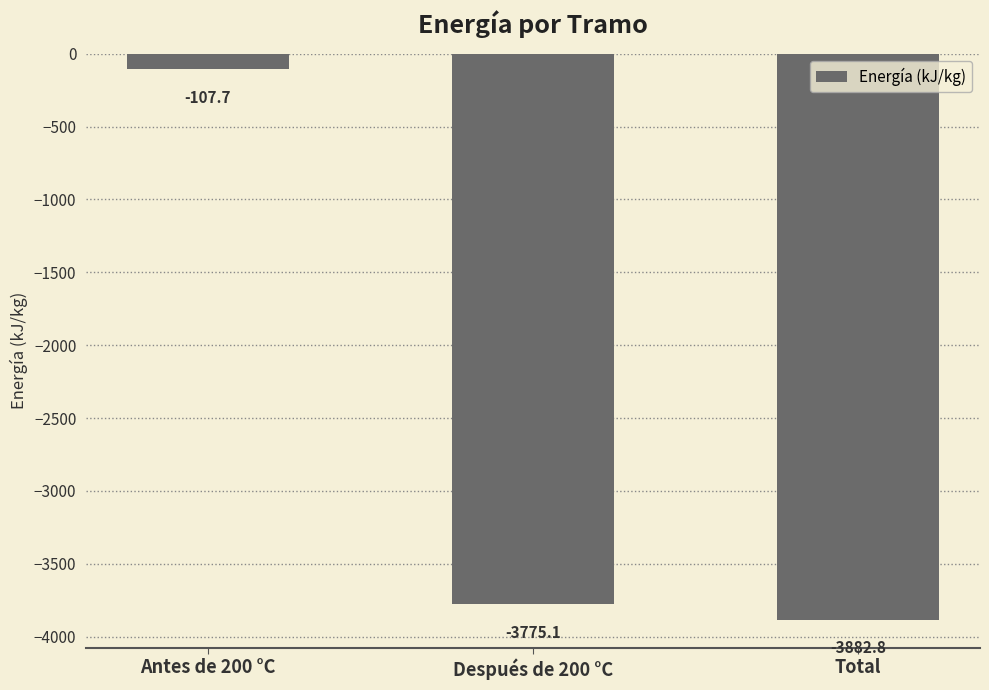

Read the value at Antes de 200 °C.

-107.7